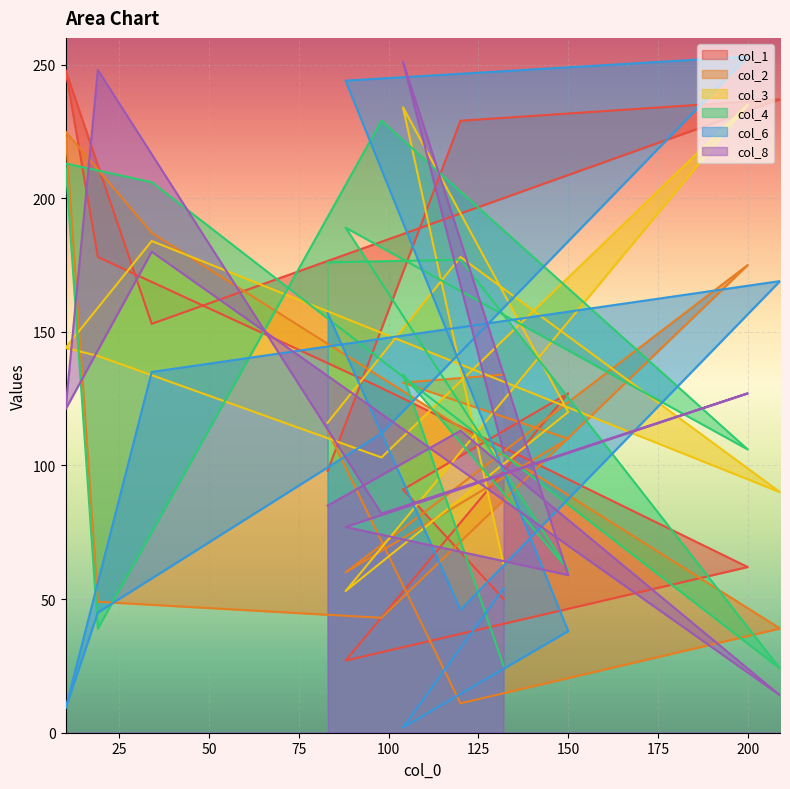

At which category does col_2 reach its first local peak?

10